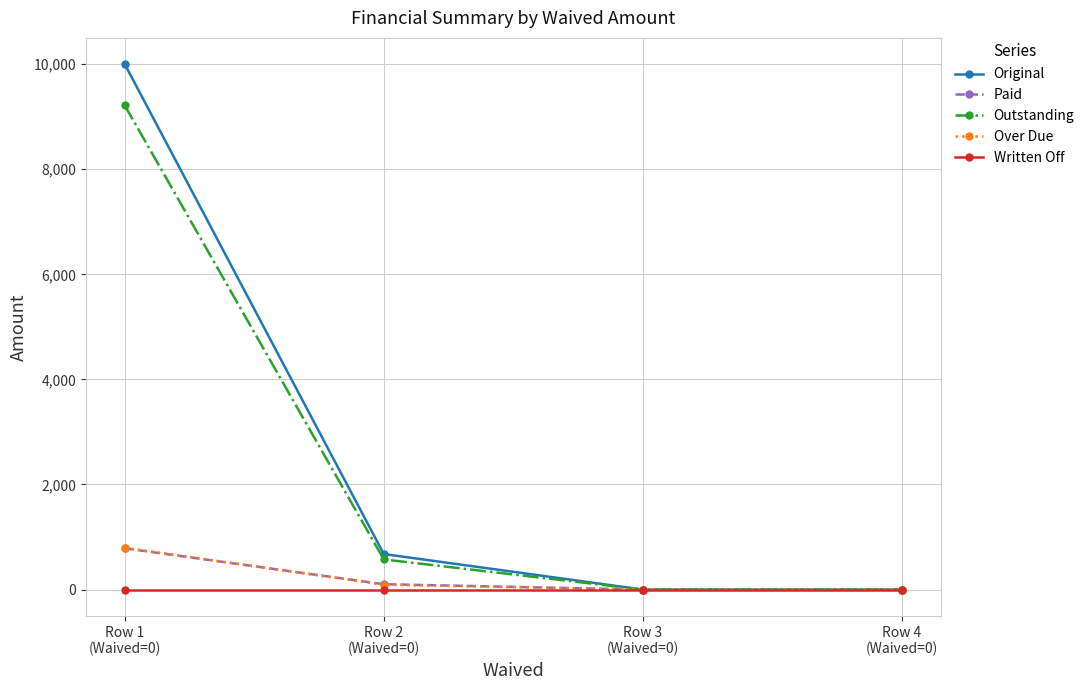

What is the label of the 1st point from the left?

Row 1
(Waived=0)